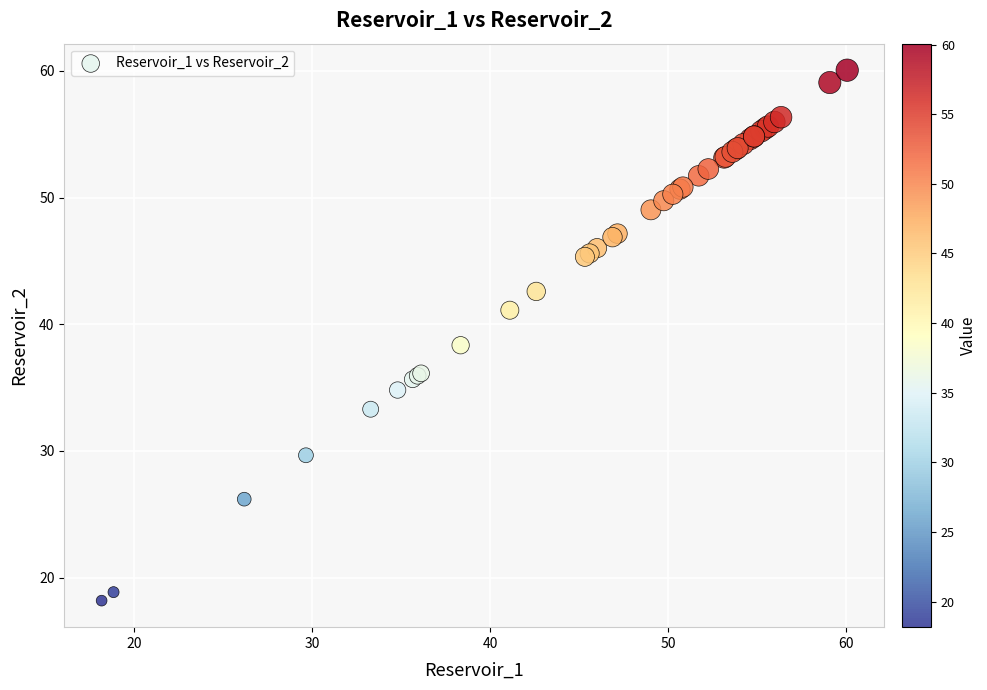

What Y value in the scatter plot is closest to 39?

38.3